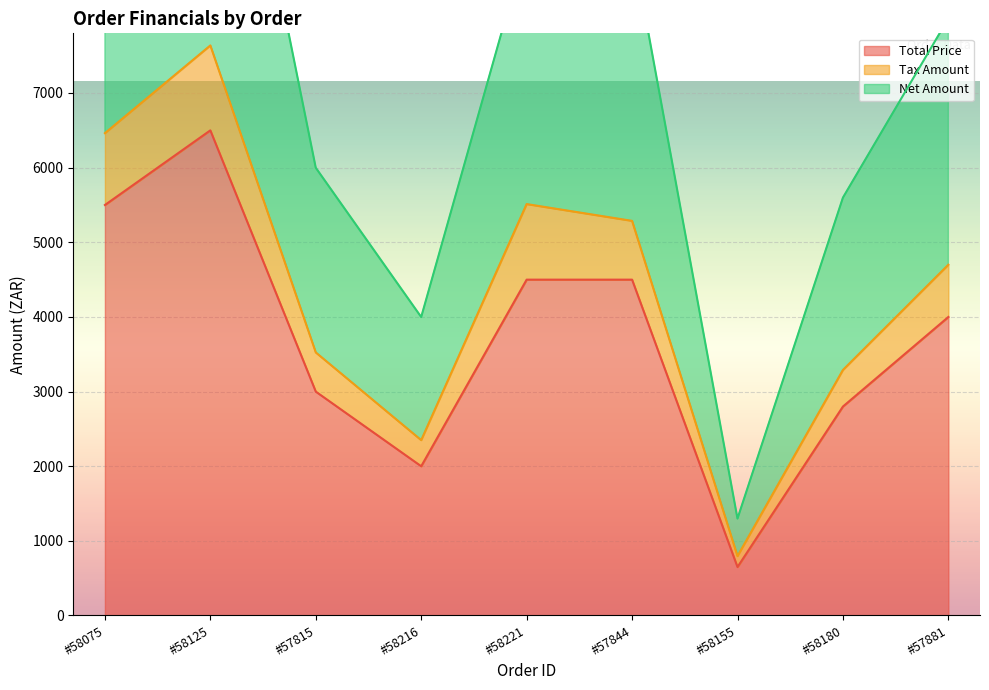

The Tax Amount series shows 3288.8 at #58180. True or false?

True